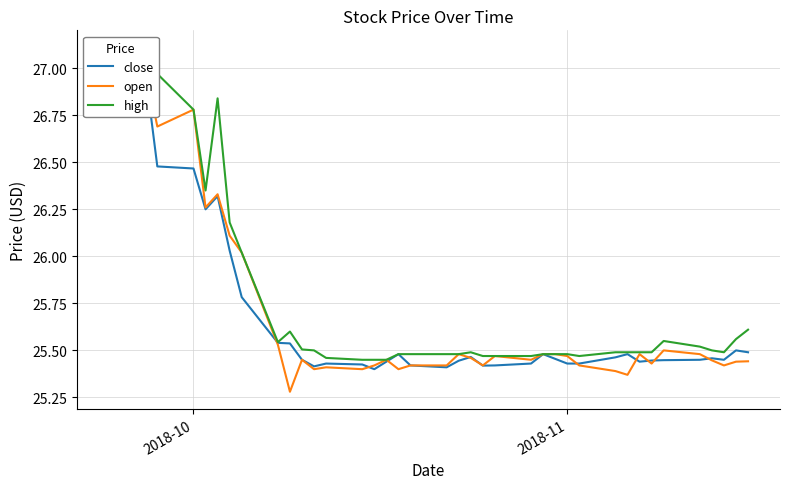

Rank the series by their maximum value, from highest to lowest.

high, open, close